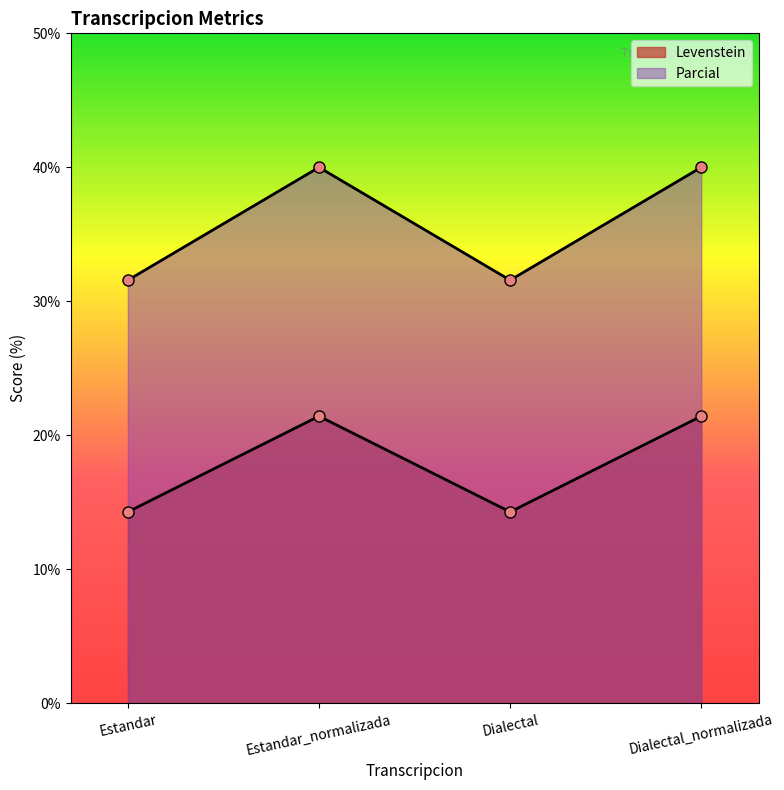

The value of Parcial at Estandar_normalizada is 71.3. True or false?

False